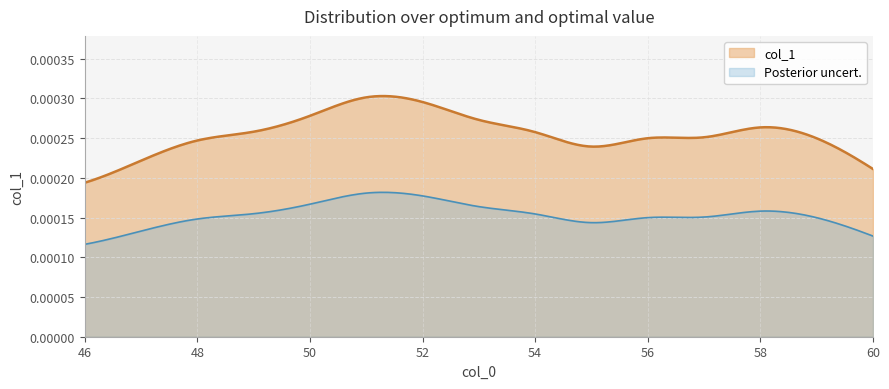

How many interior local peaks (higher than both neighbors) does the data have?

2